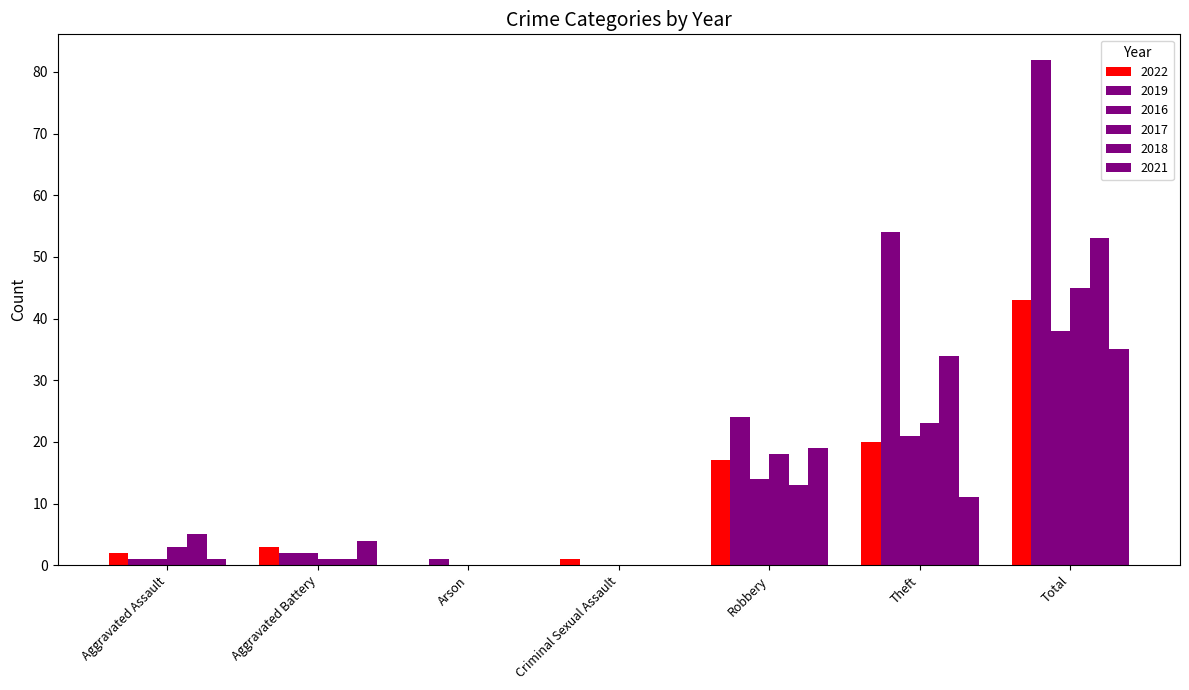

How many series are shown in this chart?

6